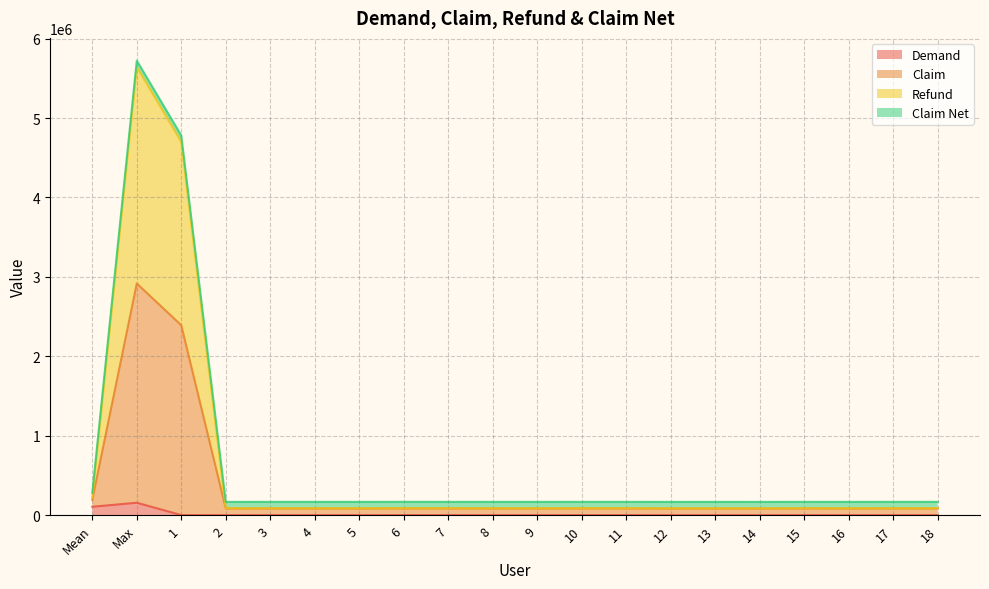

True or false: Demand and Claim cross at least once.

False